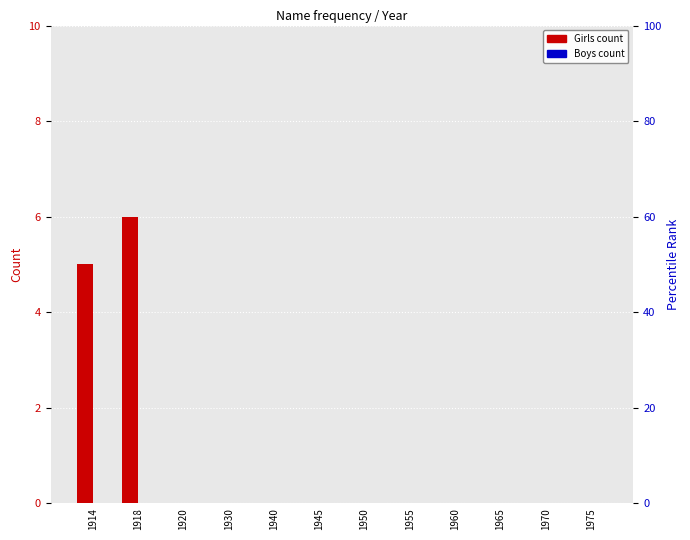

Reading left to right, extract all data points from this chart.

Girls: 1914=5	1918=6	1920=0	1930=0	1940=0	1945=0	1950=0	1955=0	1960=0	1965=0	1970=0	1975=0
Boys: 1914=0	1918=0	1920=0	1930=0	1940=0	1945=0	1950=0	1955=0	1960=0	1965=0	1970=0	1975=0